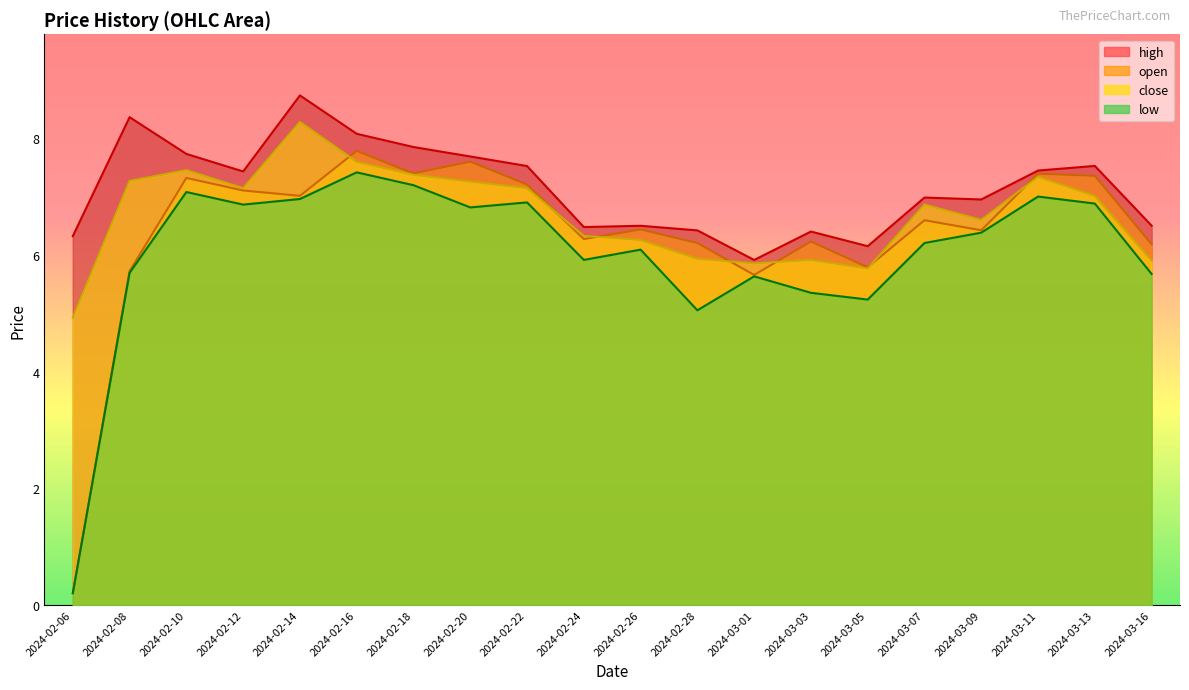

What are all the series names shown in the legend?

high, open, close, low